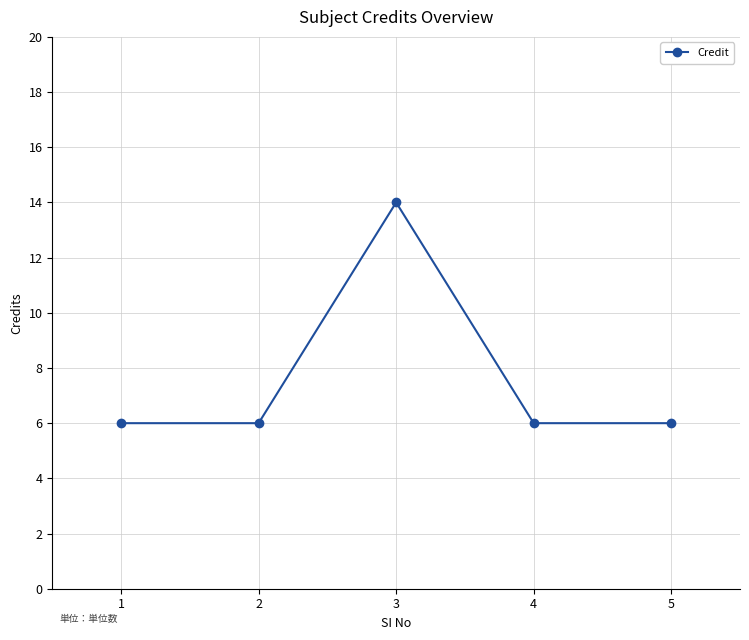

What is the ratio of the value at 3 to the value at 2?

2.3